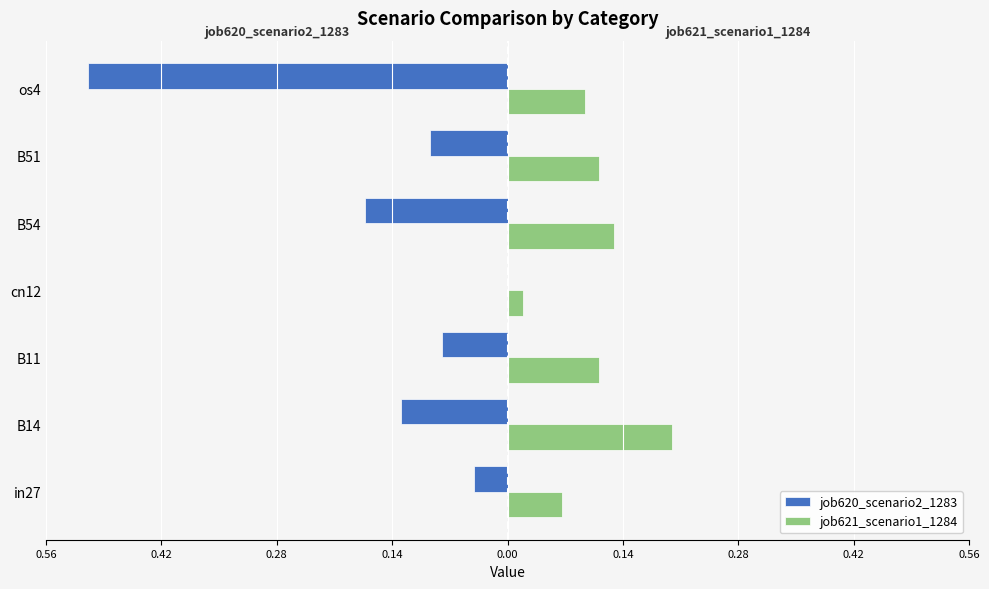

What are all the series names shown in the legend?

job620_scenario2_1283, job621_scenario1_1284